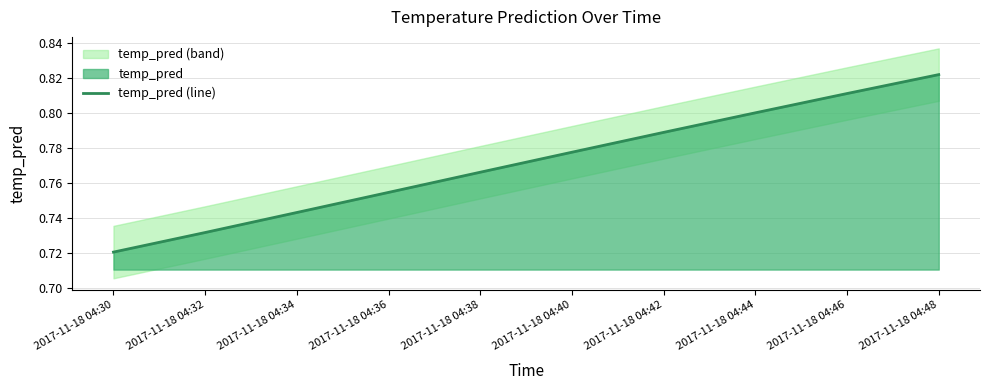

What is the value of the 7th point from the left?

0.8